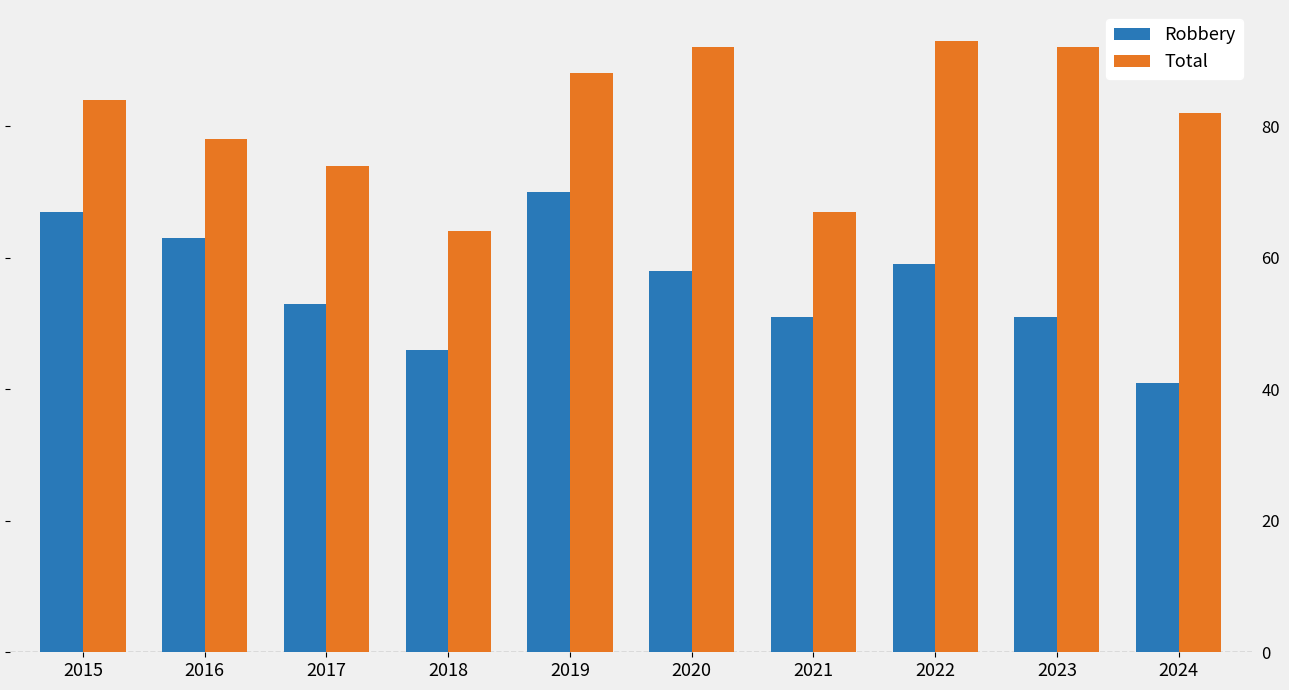

Reading left to right, what are all the values shown in this chart?

Robbery: 2015=67	2016=63	2017=53	2018=46	2019=70	2020=58	2021=51	2022=59	2023=51	2024=41
Total: 2015=84	2016=78	2017=74	2018=64	2019=88	2020=92	2021=67	2022=93	2023=92	2024=82